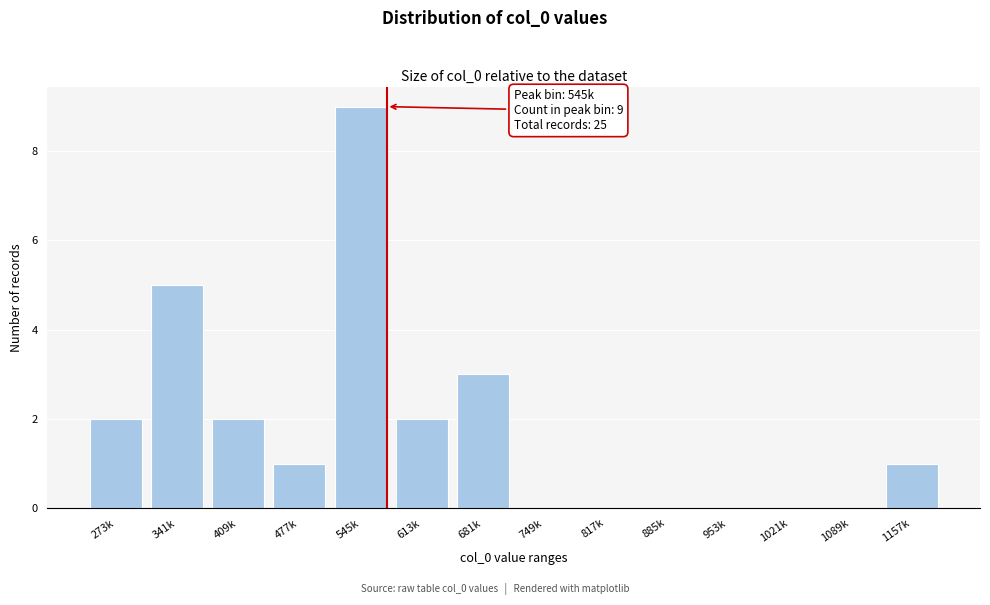

Reading right to left, what are all the values shown in this chart?

1157k=1	1089k=0	1021k=0	953k=0	885k=0	817k=0	749k=0	681k=3	613k=2	545k=9	477k=1	409k=2	341k=5	273k=2